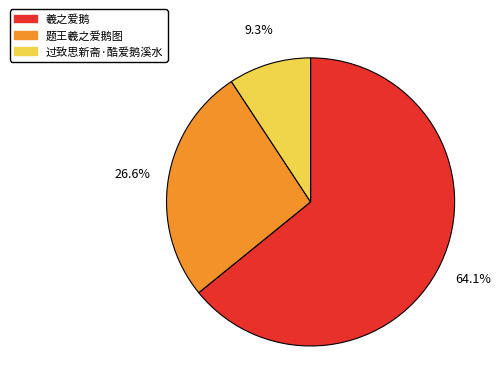

Is it true that 题王羲之爱鹅图 is 27% of the pie?

True